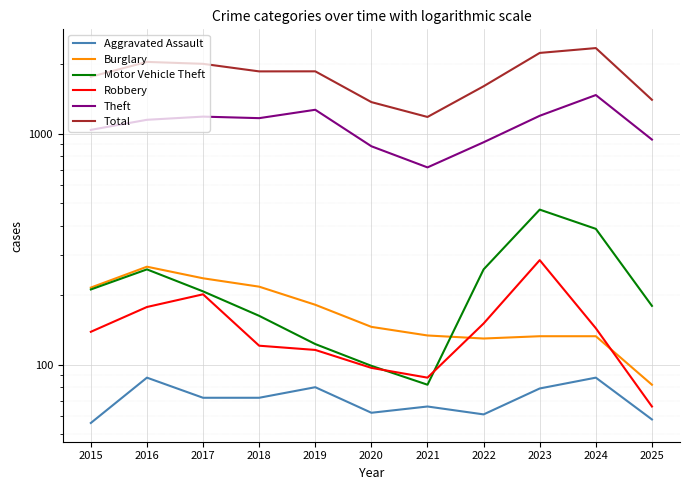

Which series has the widest spread of values?

Total